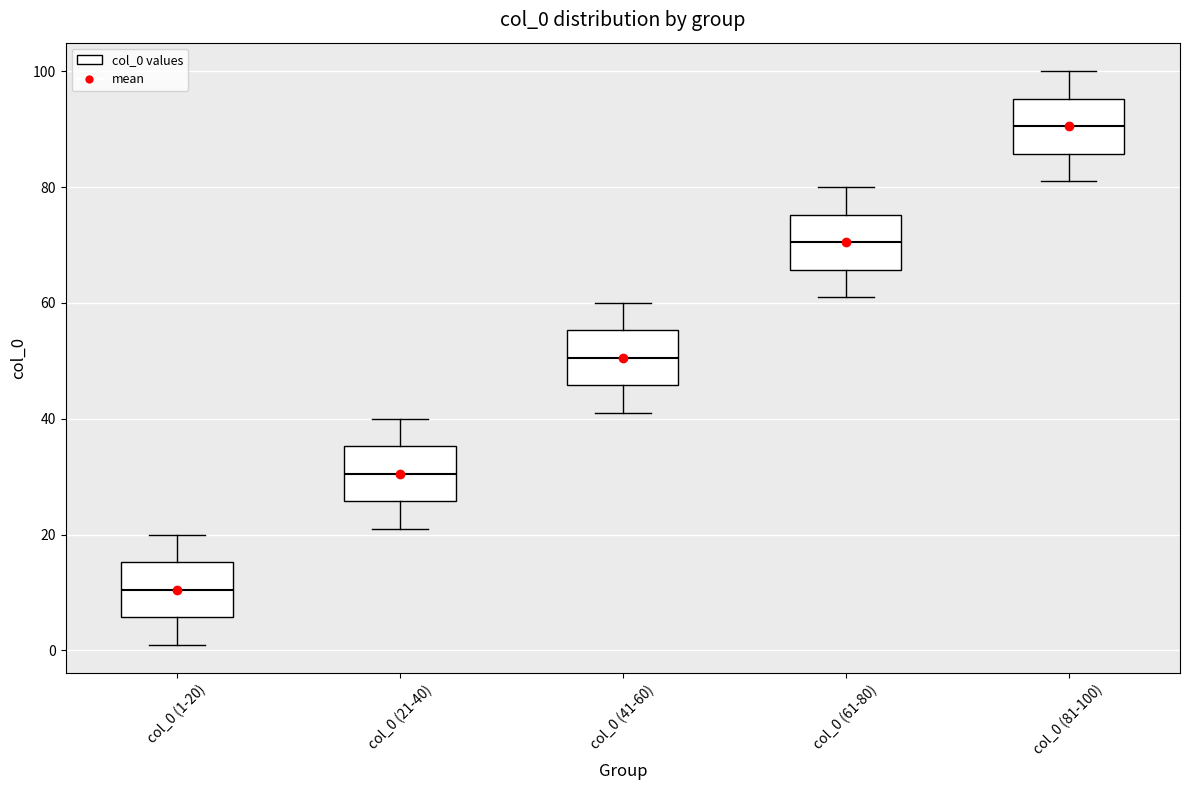

Which box's median line is the lowest?

col_0 (1-20)